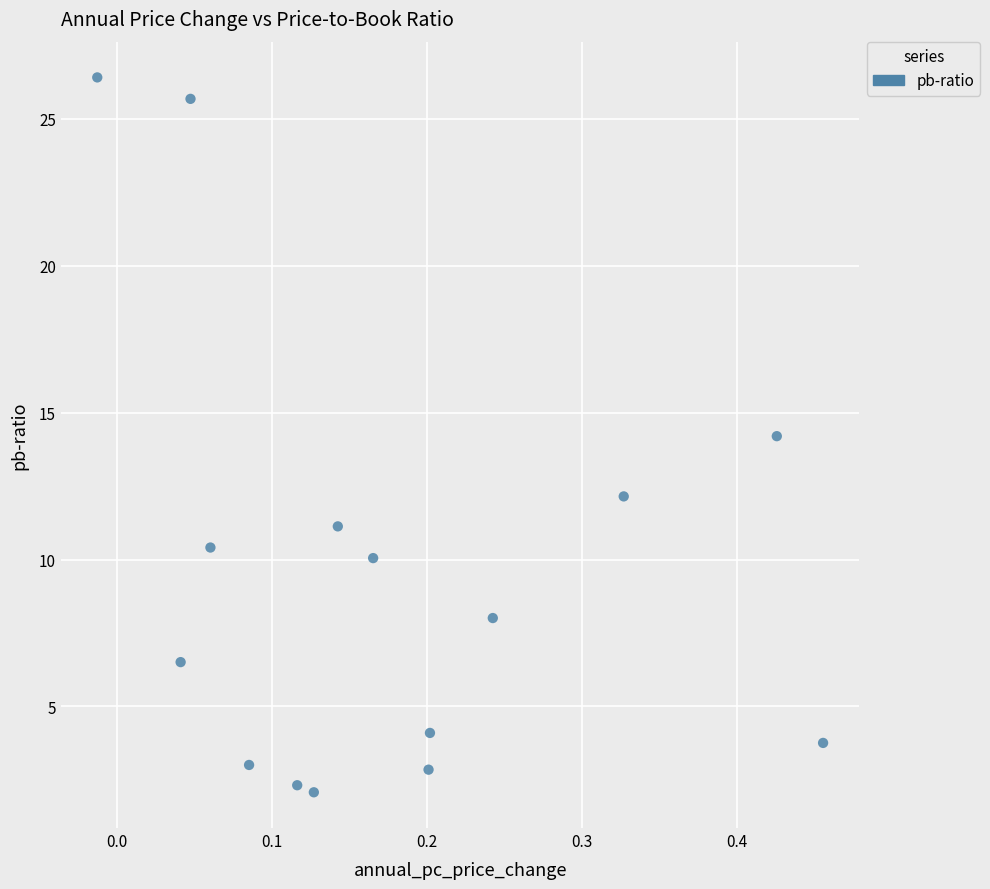

What is the range of X values (max minus min)?

0.5